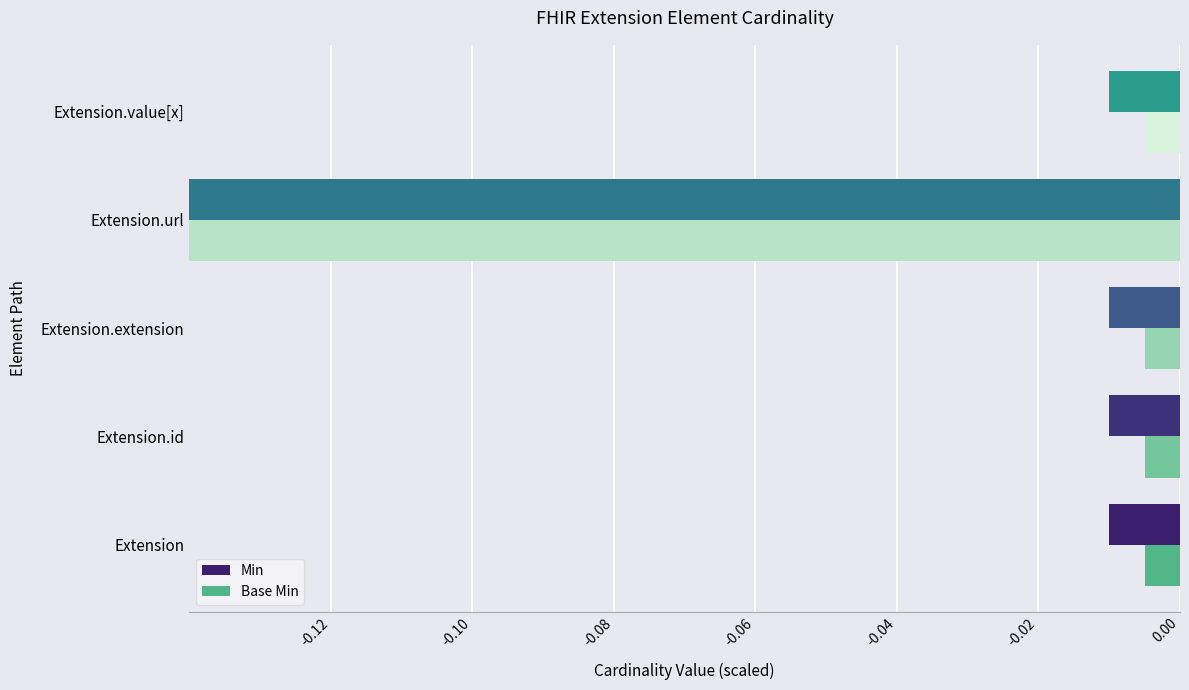

Rank the series by their average value, from highest to lowest.

Base Min, Min